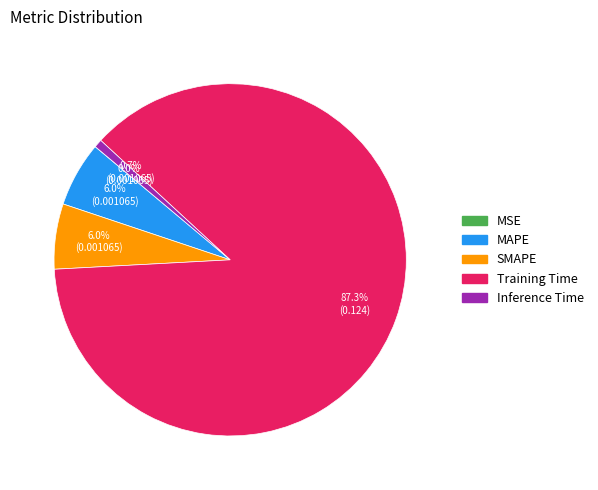

What is the total percentage of Inference Time and MAPE?

6.7%